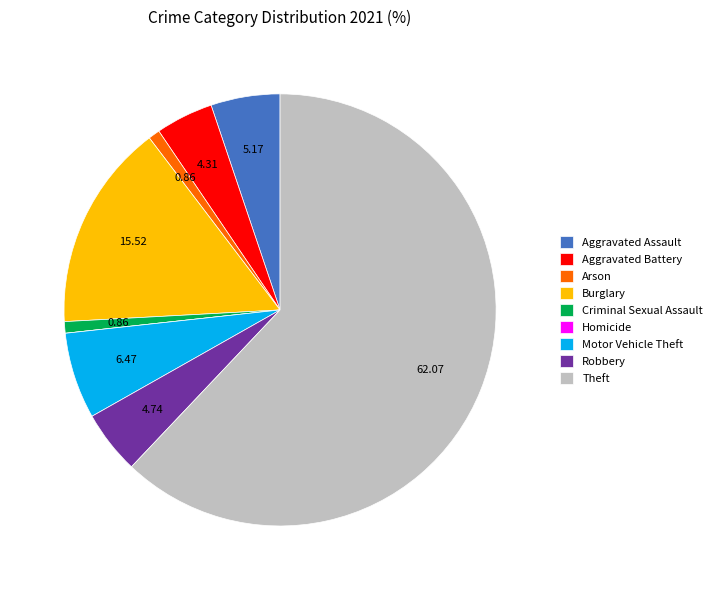

Between Motor Vehicle Theft and Theft, which is larger?

Theft